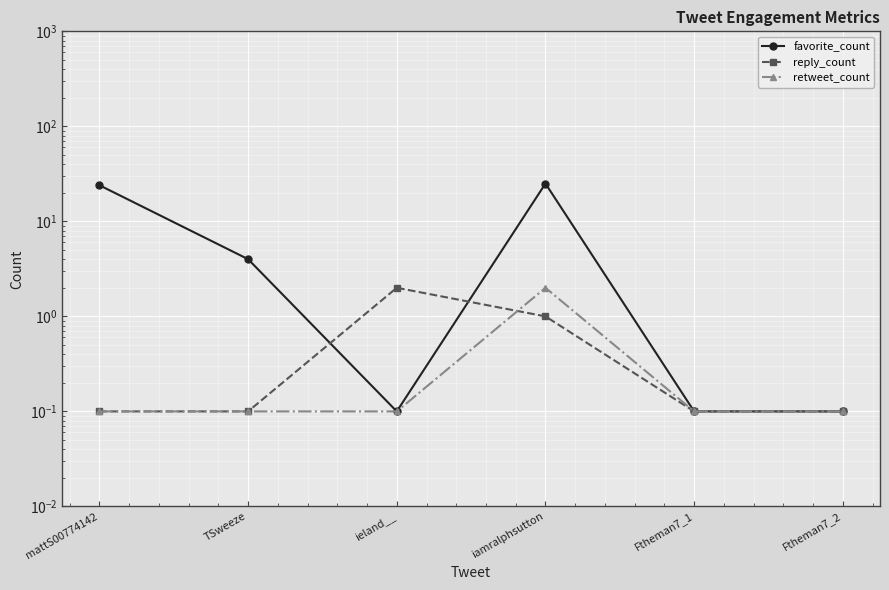

List the labels in order of favorite_count value, largest first.

iamralphsutton, mattS00774142, TSweeze, ieland__, Ftheman7_1, Ftheman7_2